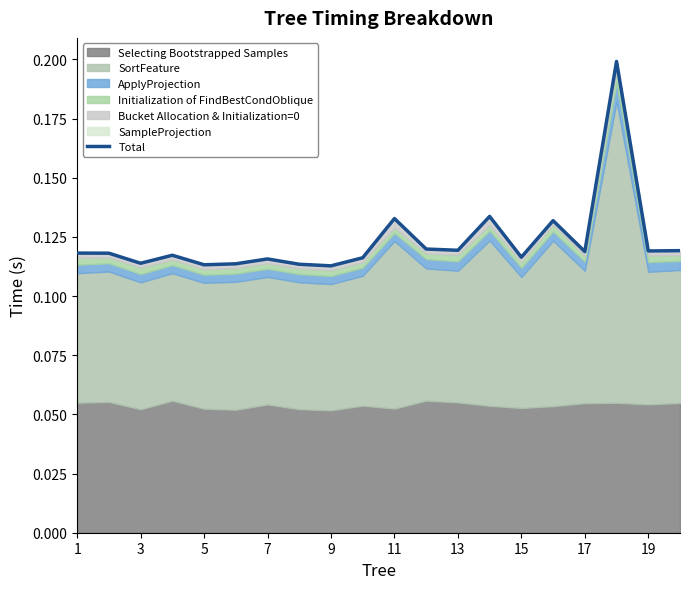

How many categories are shown in the chart?

20